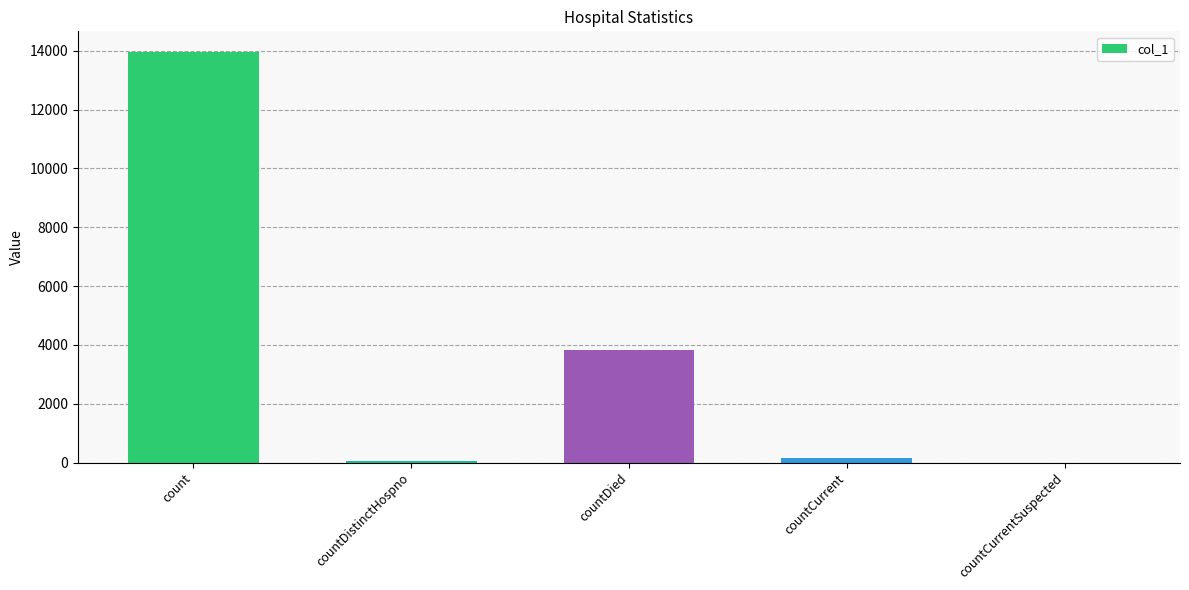

The value at countCurrentSuspected is 8125. True or false?

False